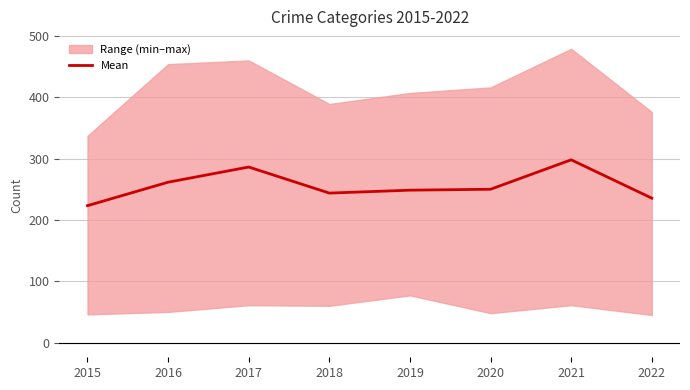

The value at 2015 is 223.2. True or false?

True